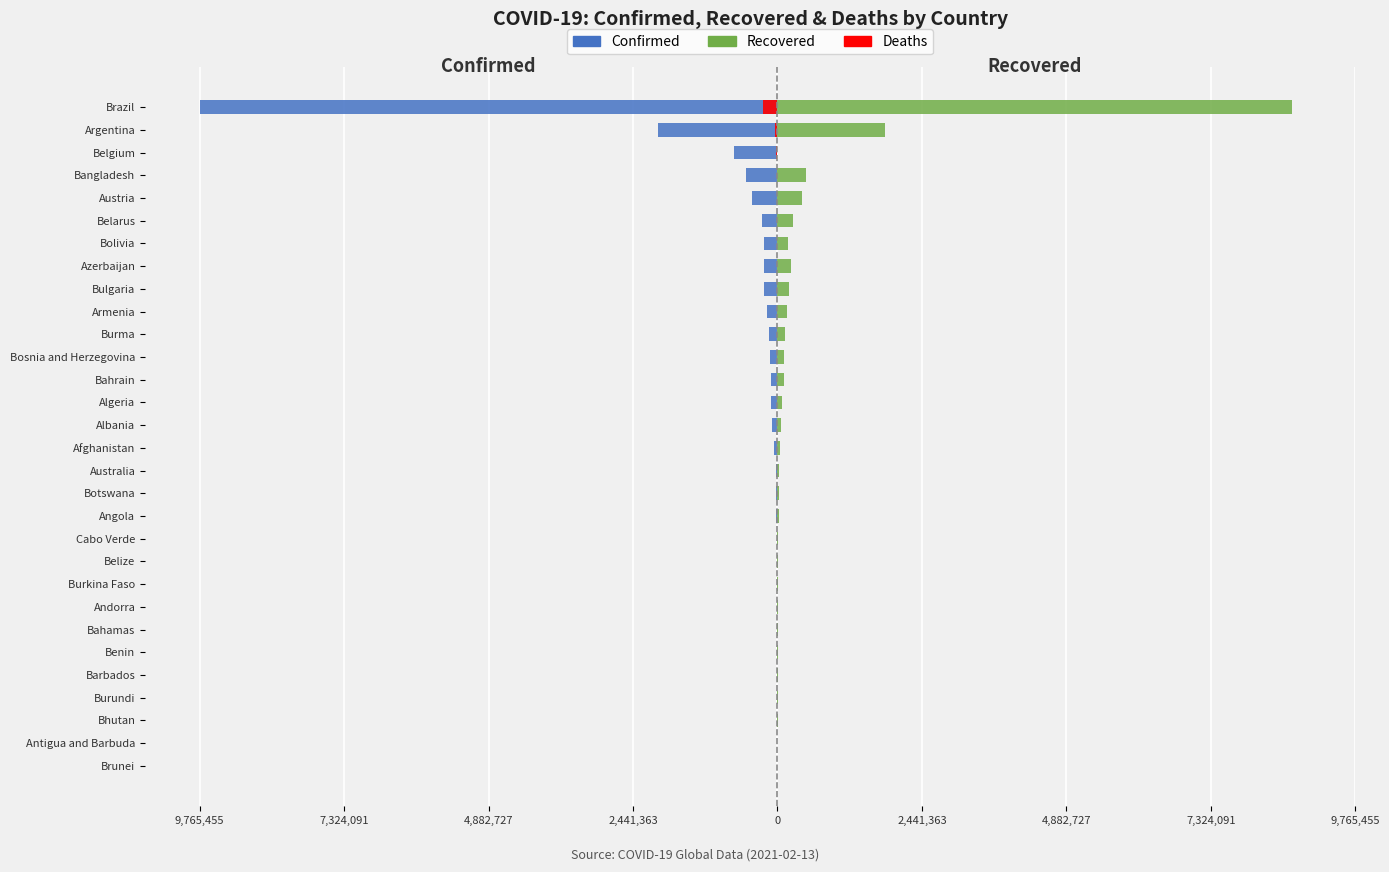

The value of Confirmed at Bhutan is -498. True or false?

False